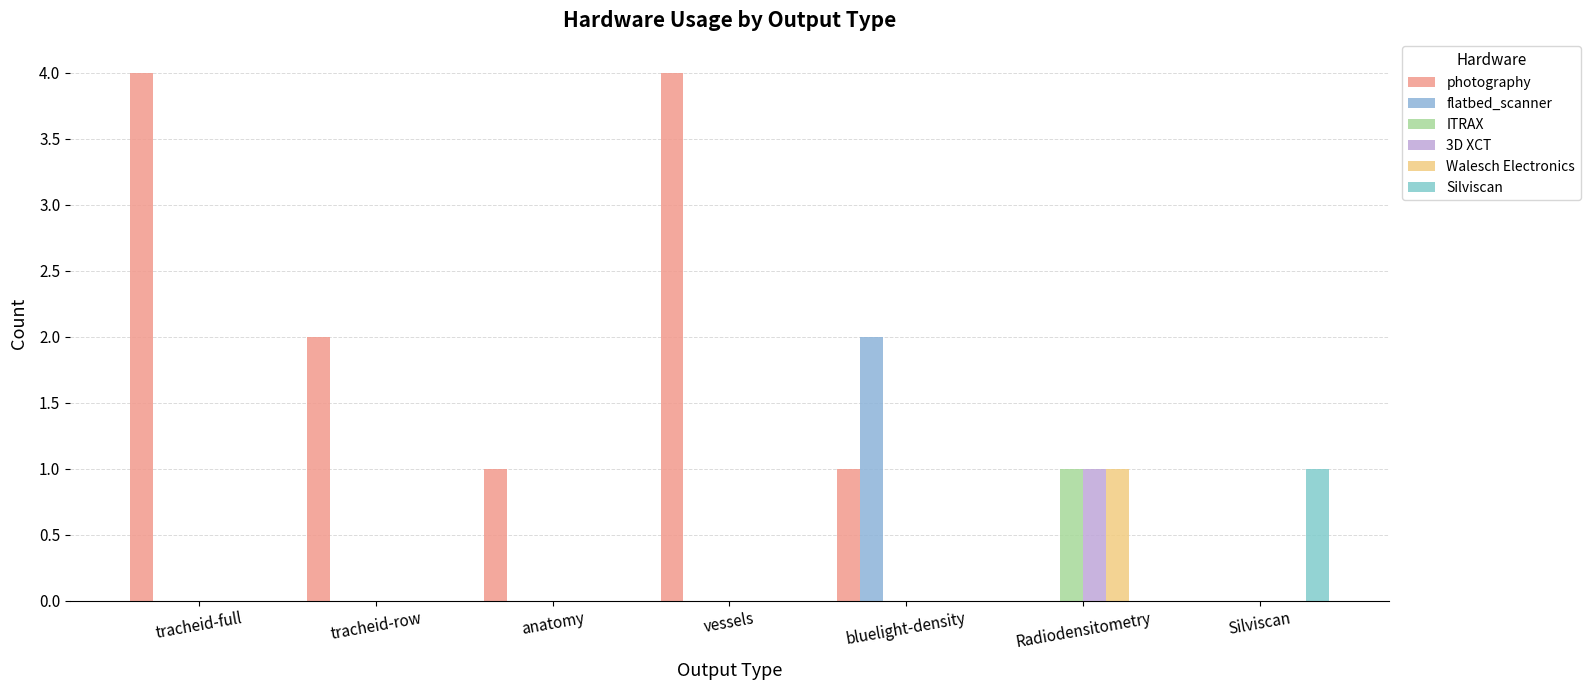

What is the maximum value shown in the chart?

4